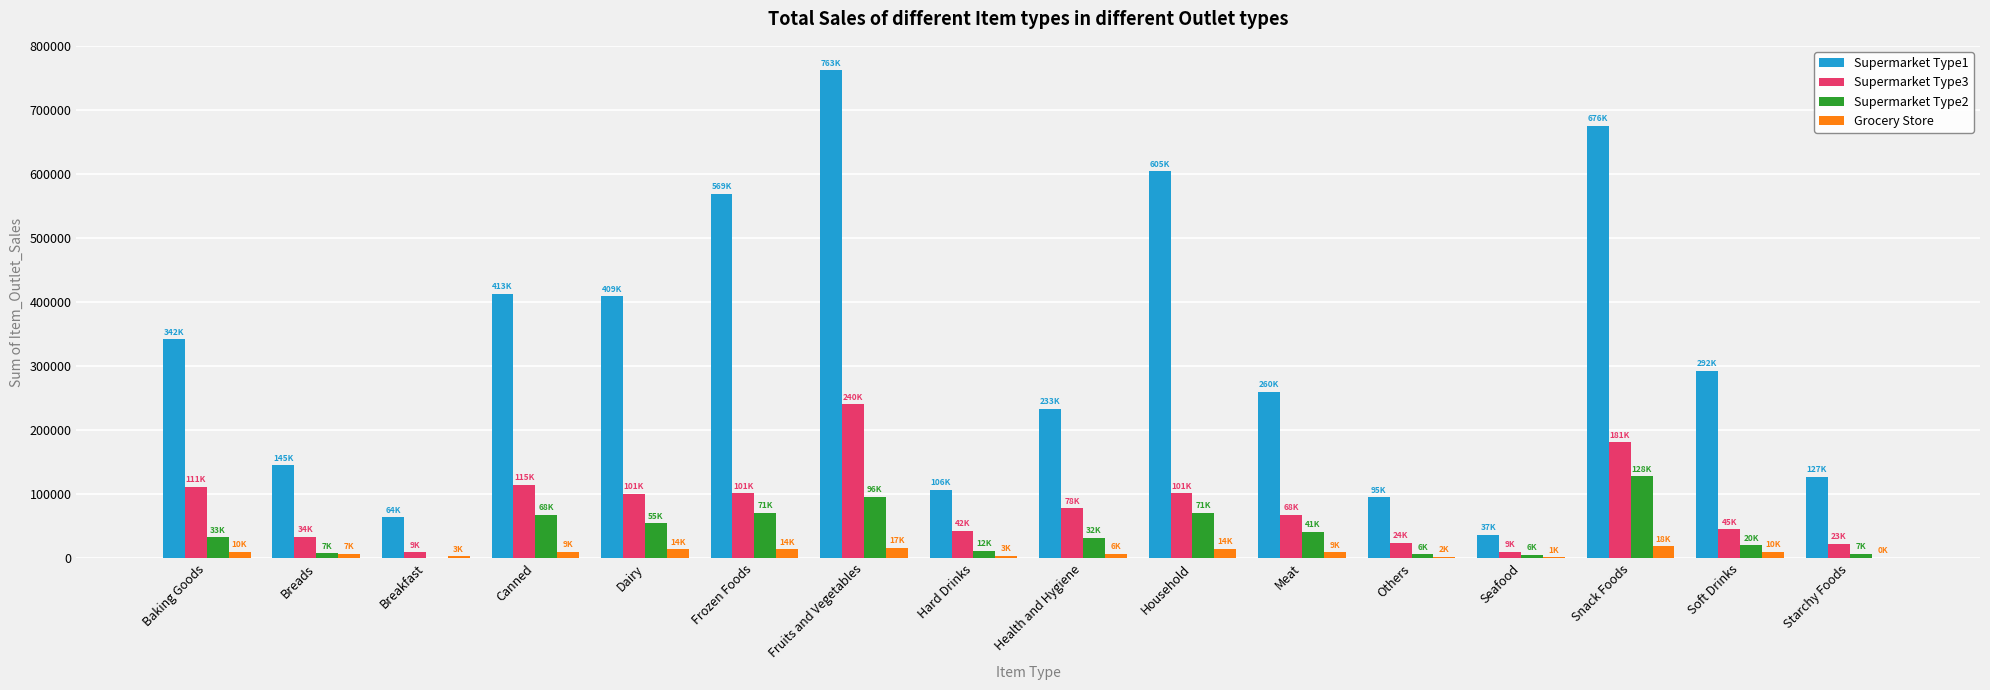

Which series has the largest total across all categories?

Supermarket Type1